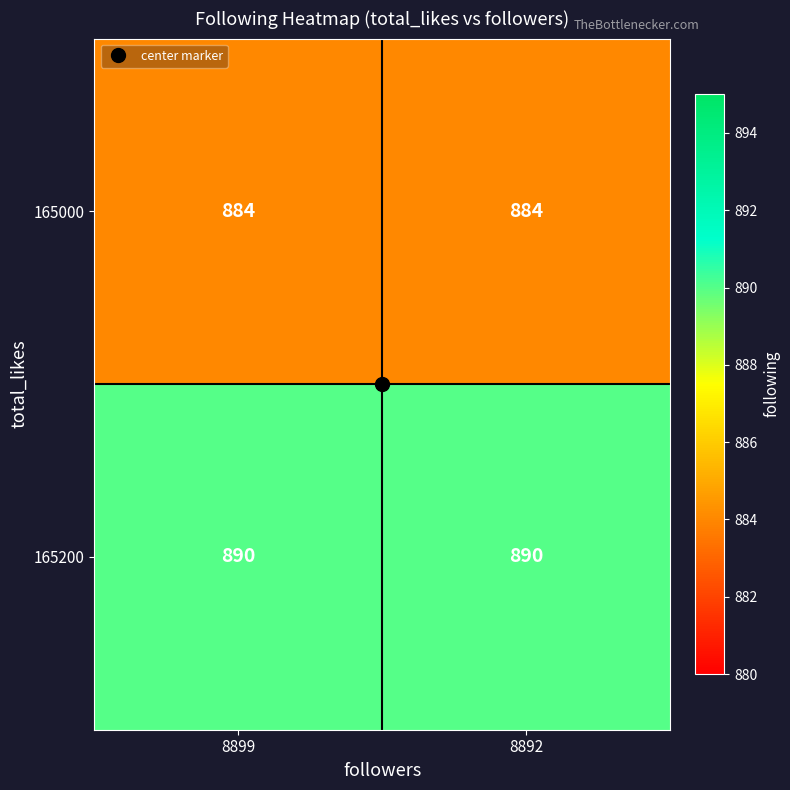

The 165200 series shows 890 at 8899. True or false?

True